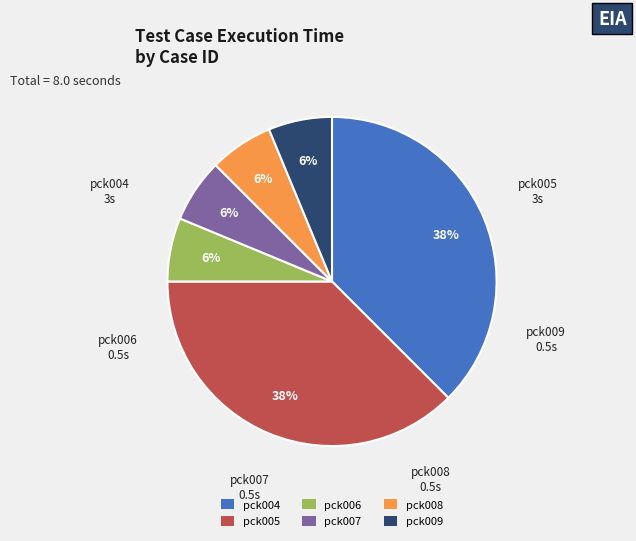

Is there any slice that represents more than half of the pie?

No